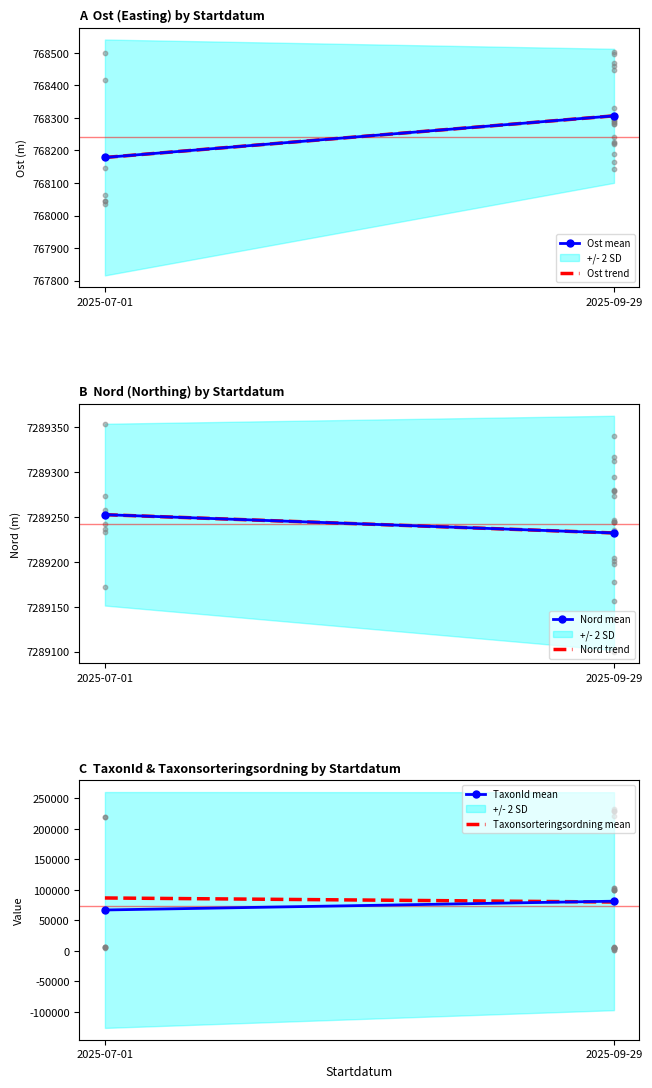

Which series has the largest total across all categories?

Nord mean